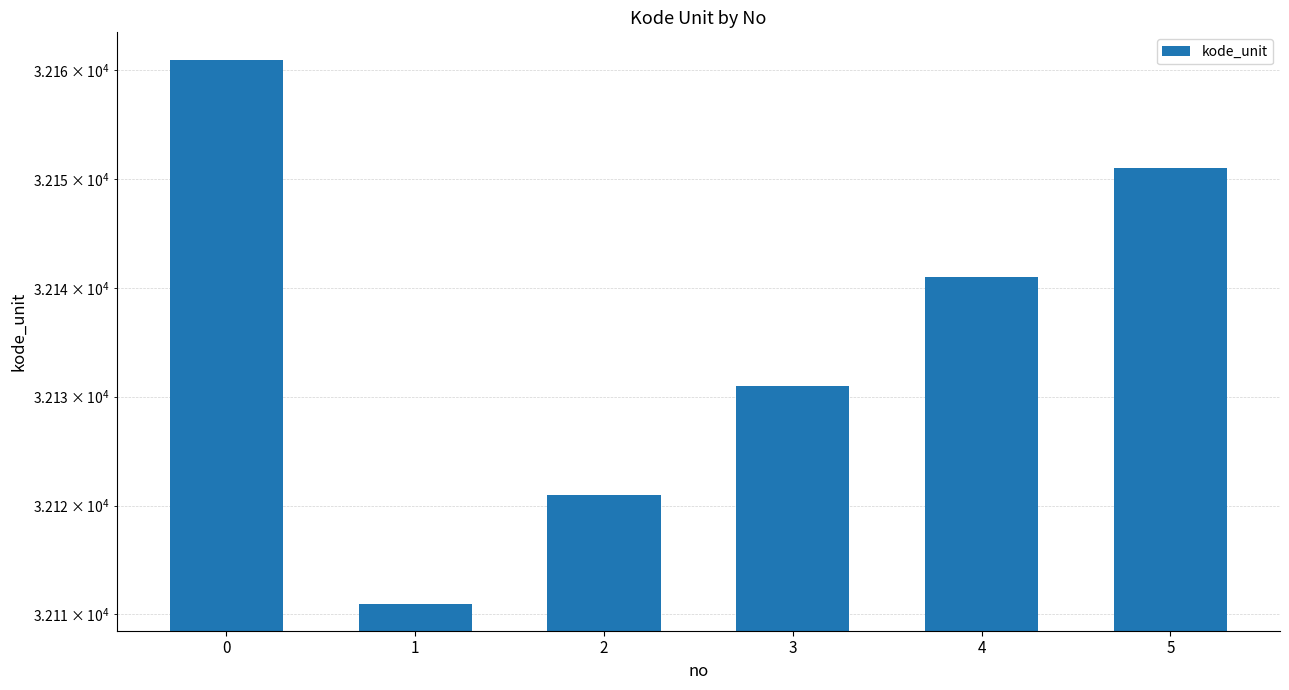

Count the values in the range 32121 to 32151.

4